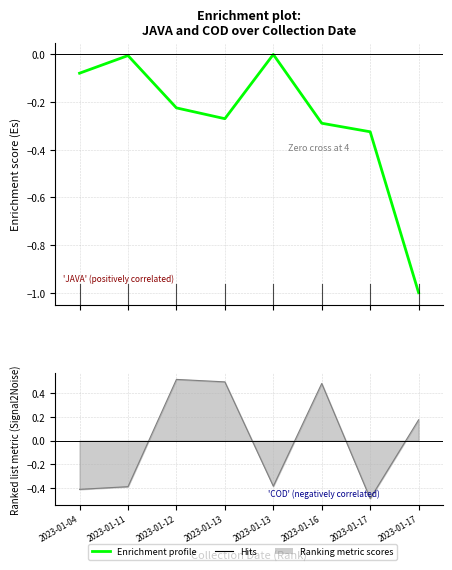

Does the chart have visible grid lines?

Yes